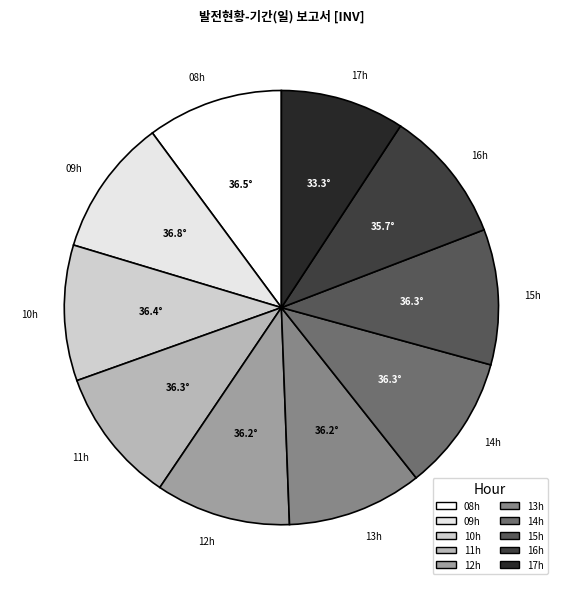

Is the sum of 11h and 16h greater than half?

No